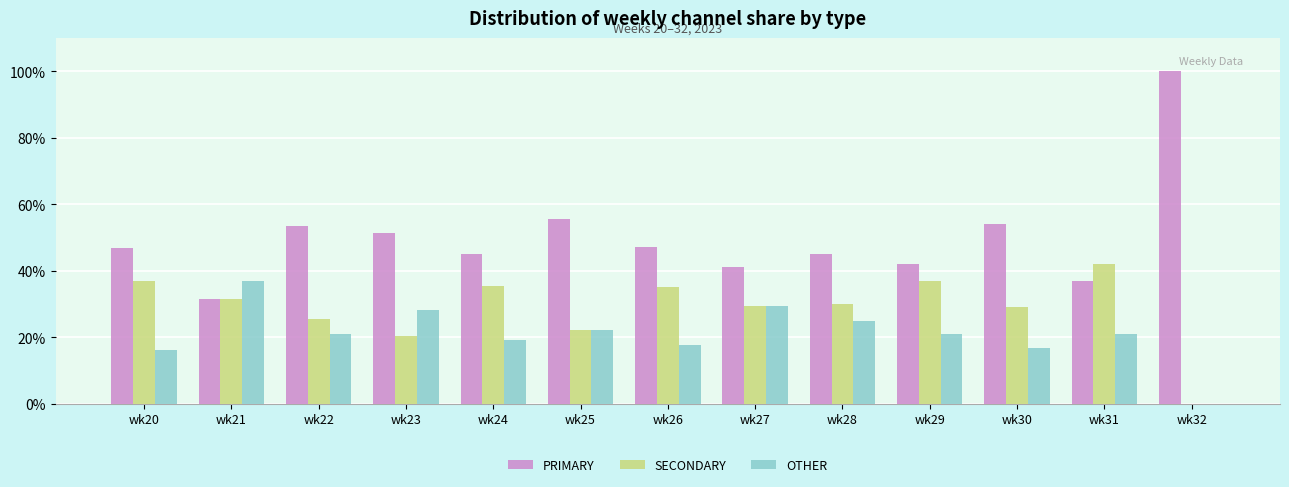

Which series changed the most between wk28 and wk31?

SECONDARY